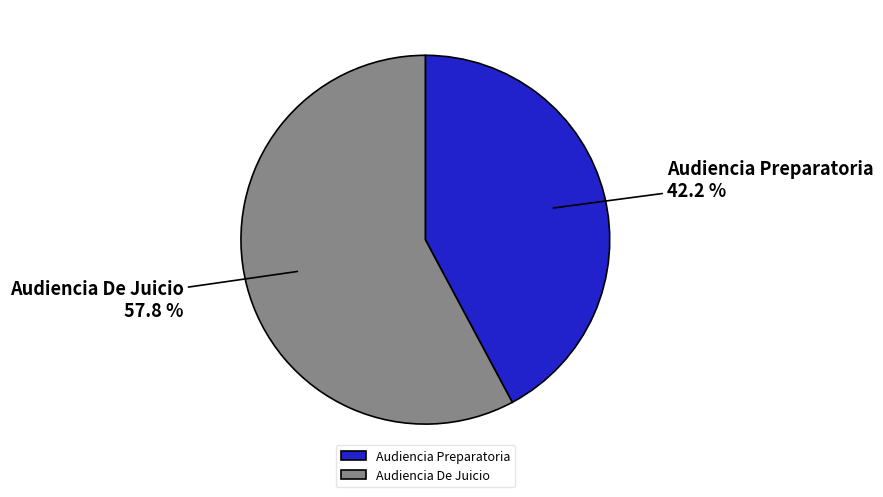

Between Audiencia De Juicio and Audiencia Preparatoria, which is larger?

Audiencia De Juicio